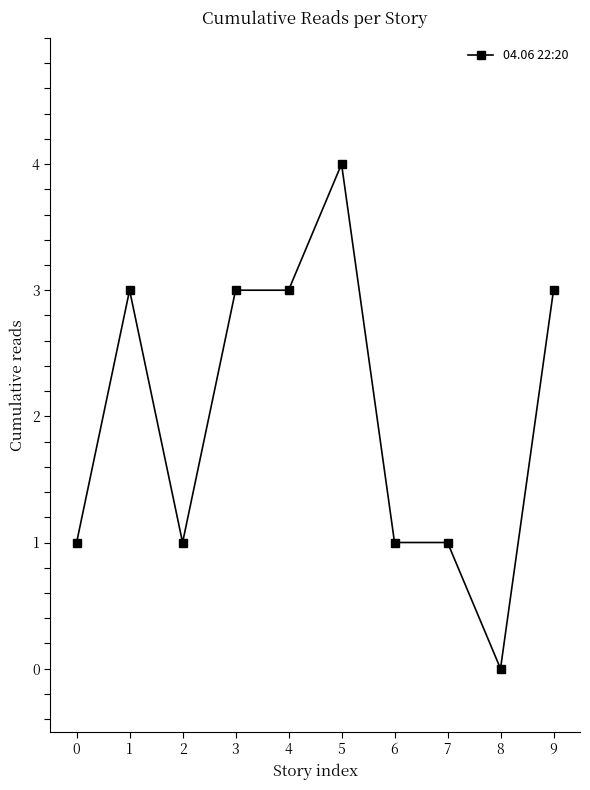

Count the number of categories in the chart.

10